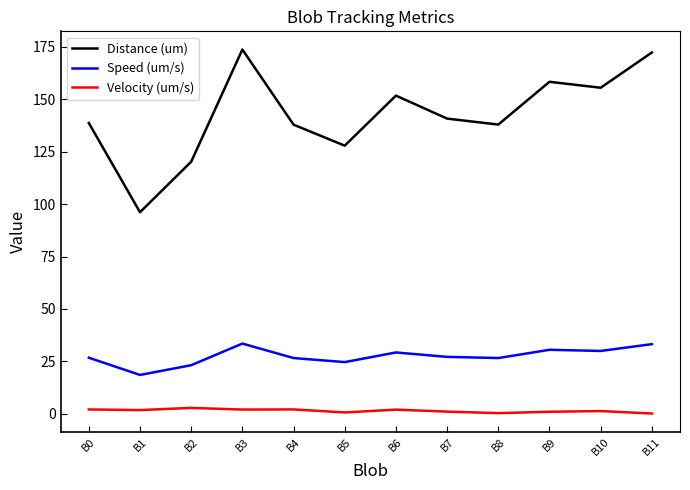

What is the difference between the highest and lowest values at B7?

139.8